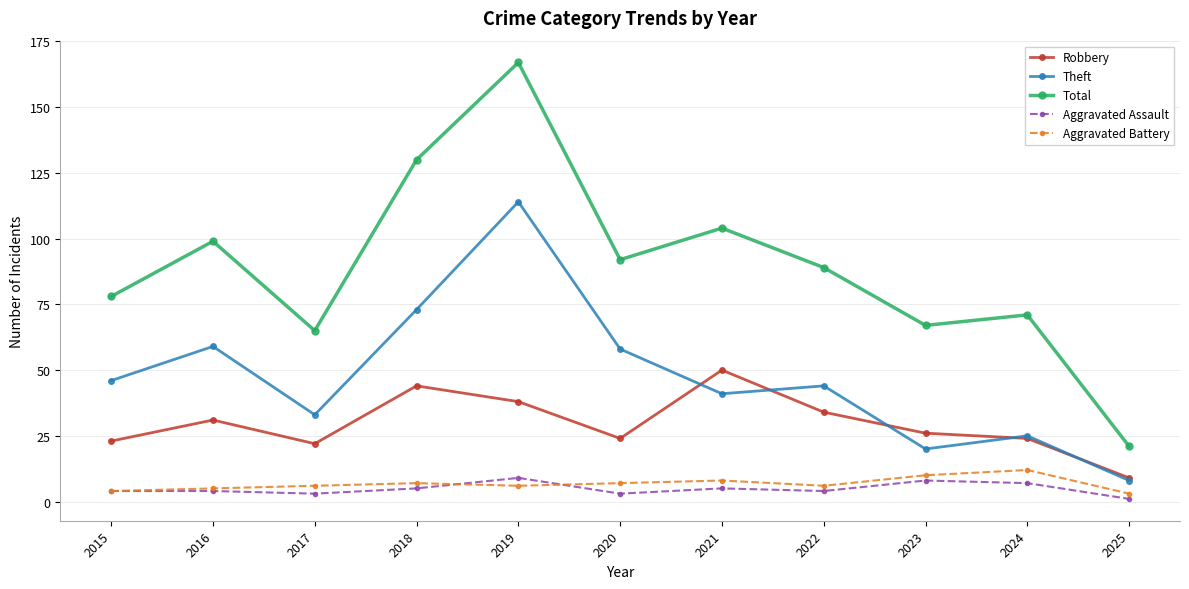

Is it true that Total equals 45 at 2023?

False